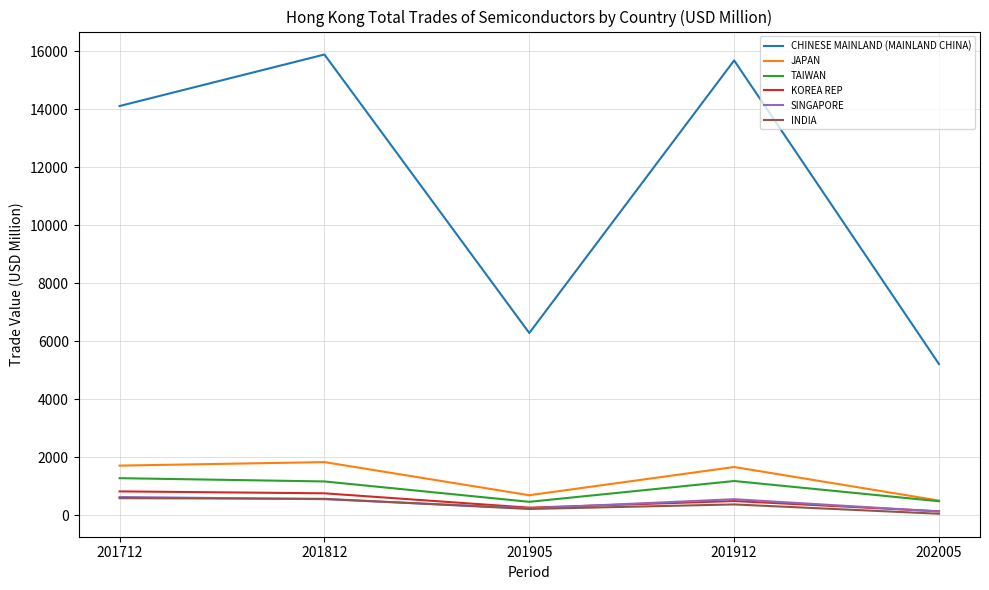

What is the sum of the TAIWAN values at 201912 and 201812?

2361.3